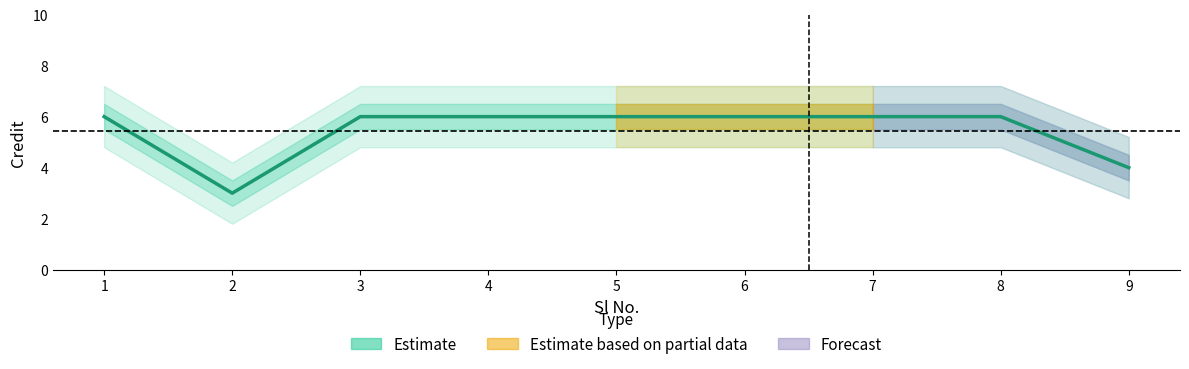

The value at 5 is 6. True or false?

True